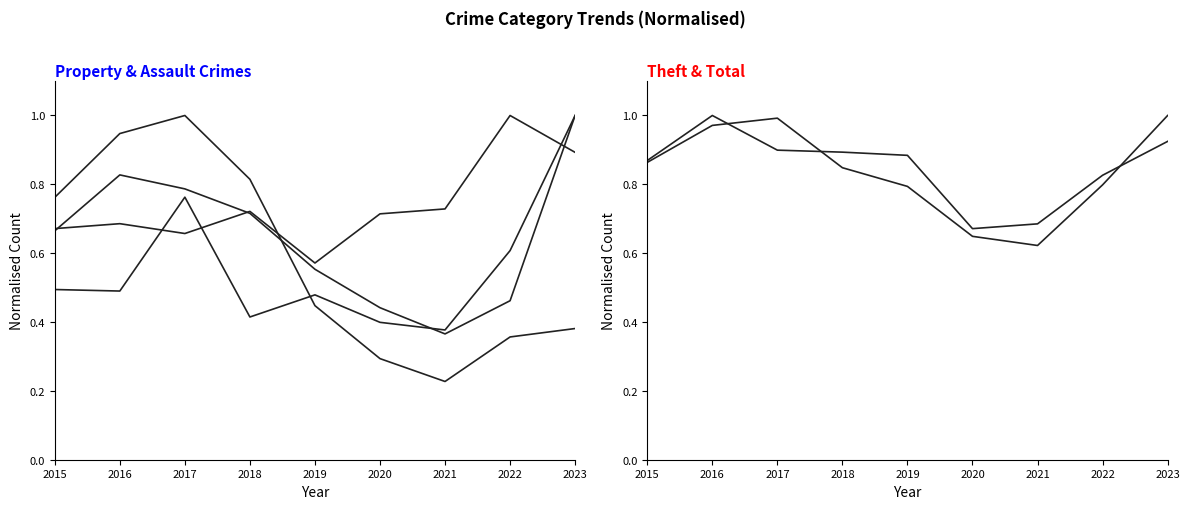

True or false: Burglary and Total intersect in this chart.

True